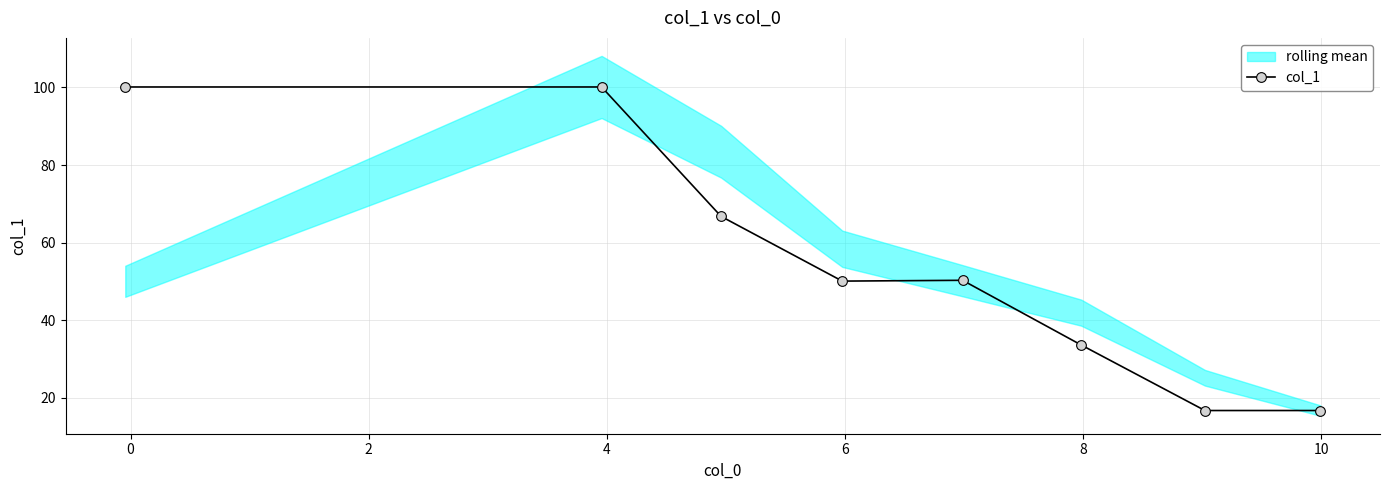

Is this an area chart (filled region under the line)?

No